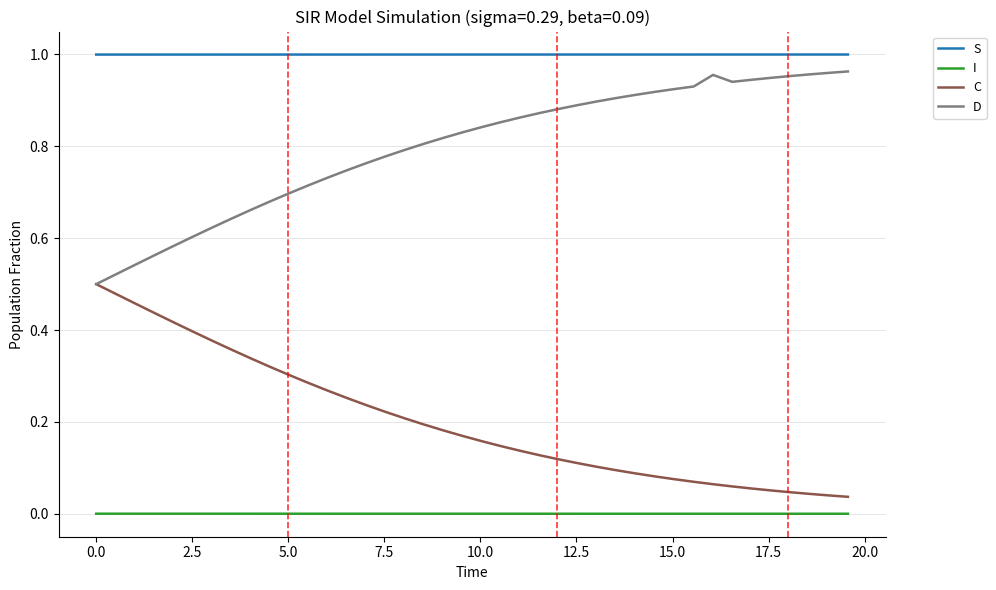

What are all the series names shown in the legend?

S, I, C, D